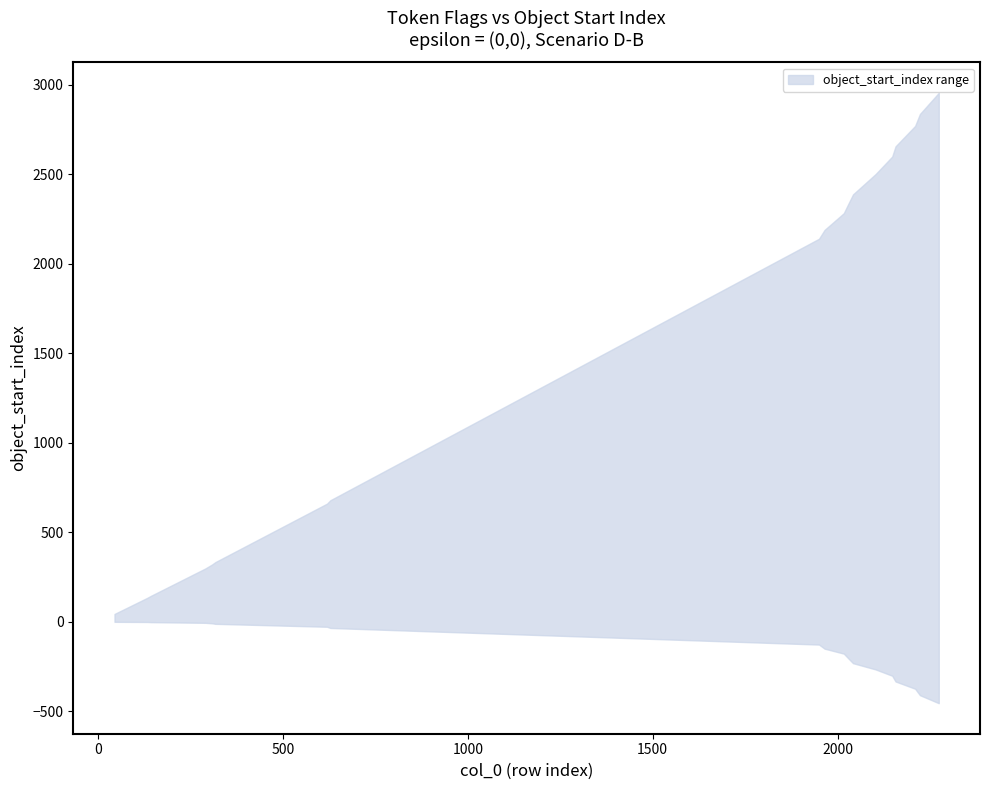

What is the total value across all series at 1950?

3900